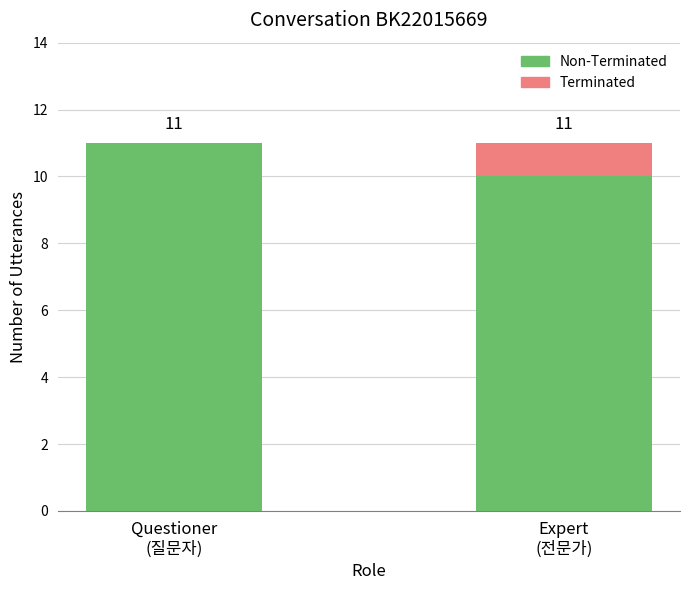

Count the number of categories in the chart.

2